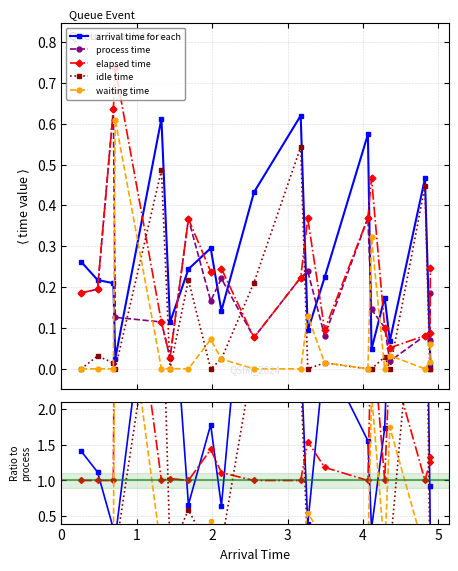

Between which two adjacent categories do waiting time and arrival time for each first intersect?

2 and 3